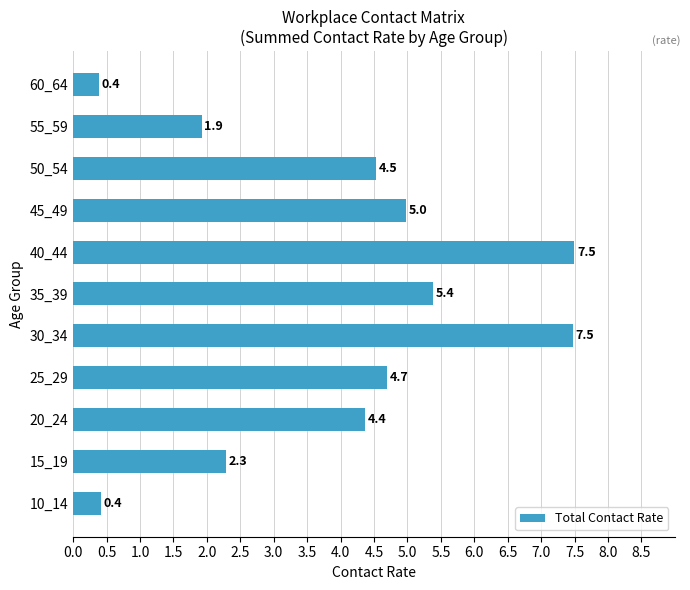

What is the maximum value shown in the chart?

7.5